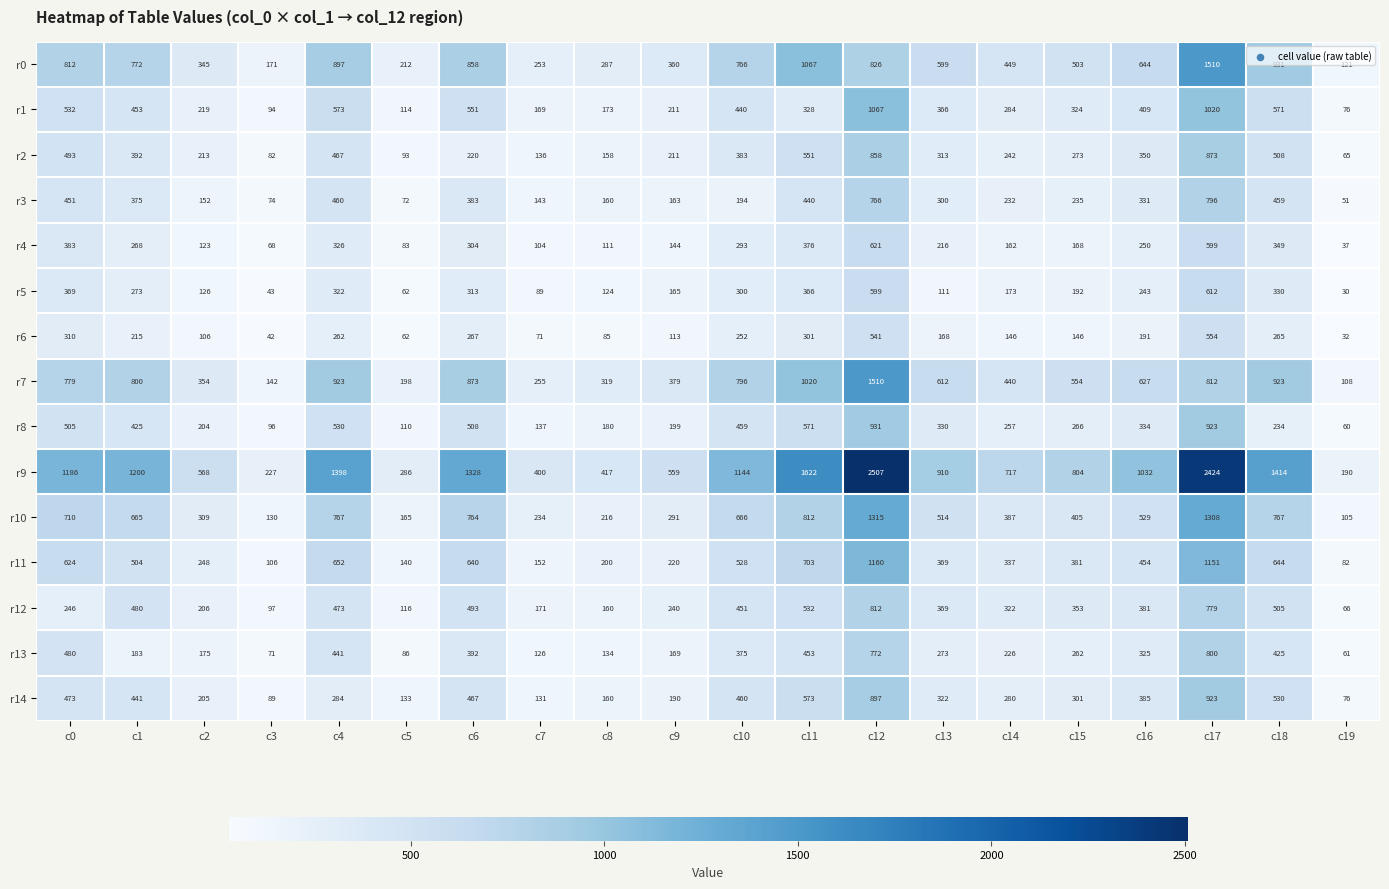

The r9 series shows 380 at c3. True or false?

False